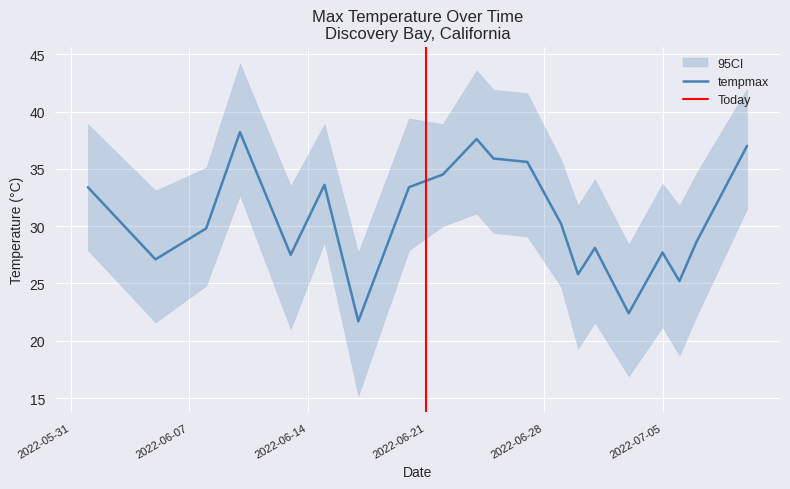

Is it true that tempmax_lower equals 27.9 at 2022-06-20?

True